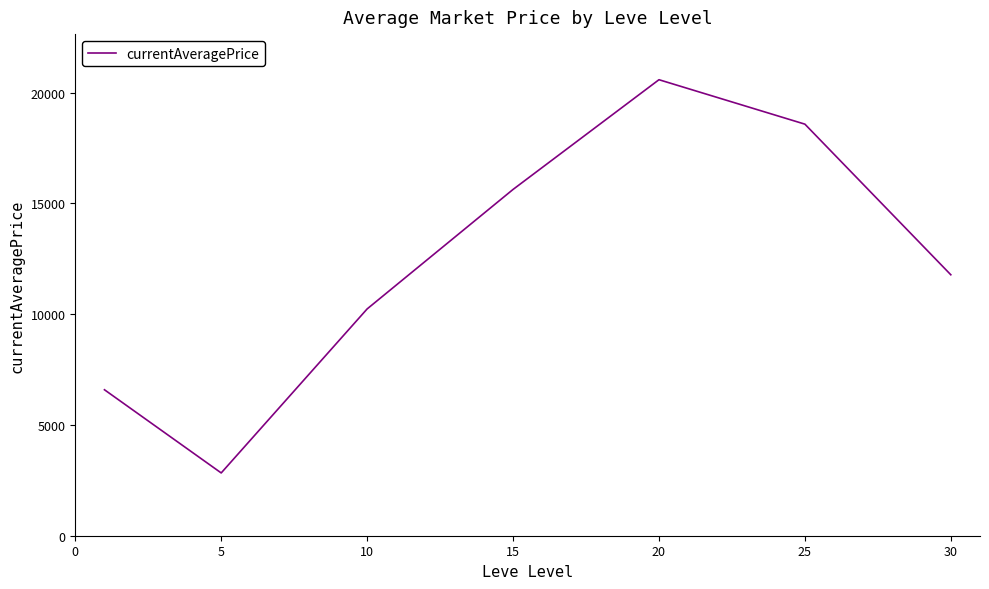

What is the smallest value displayed?

2834.3